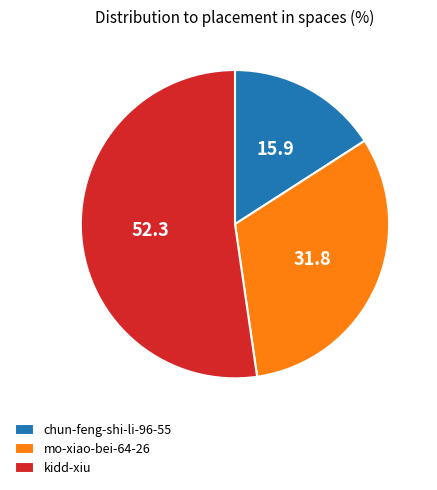

Which category has the smallest portion of the pie?

chun-feng-shi-li-96-55